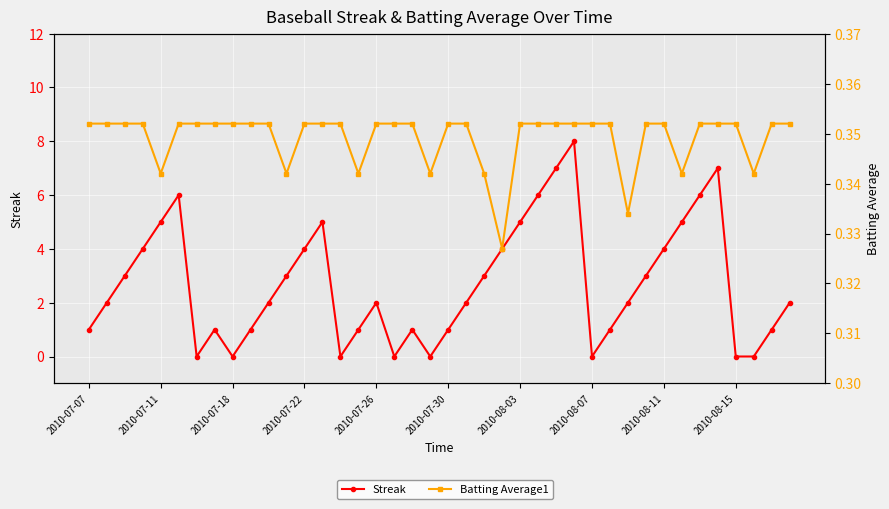

What is the sum of all Streak values?

108.0